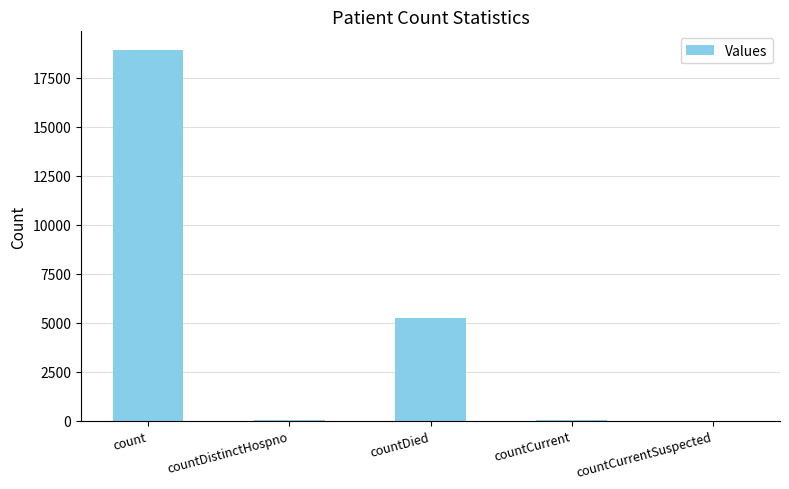

What is the greatest value displayed?

18929